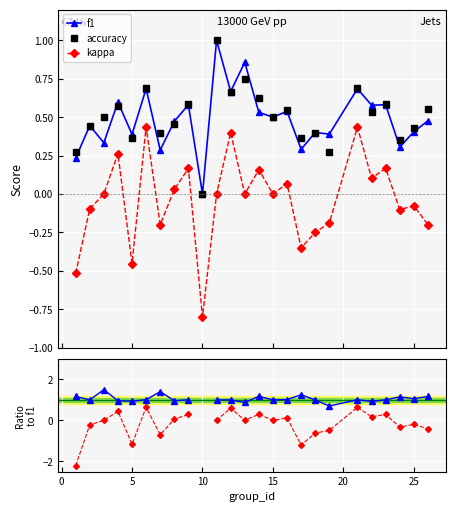

True or false: kappa and f1 cross at least once.

False